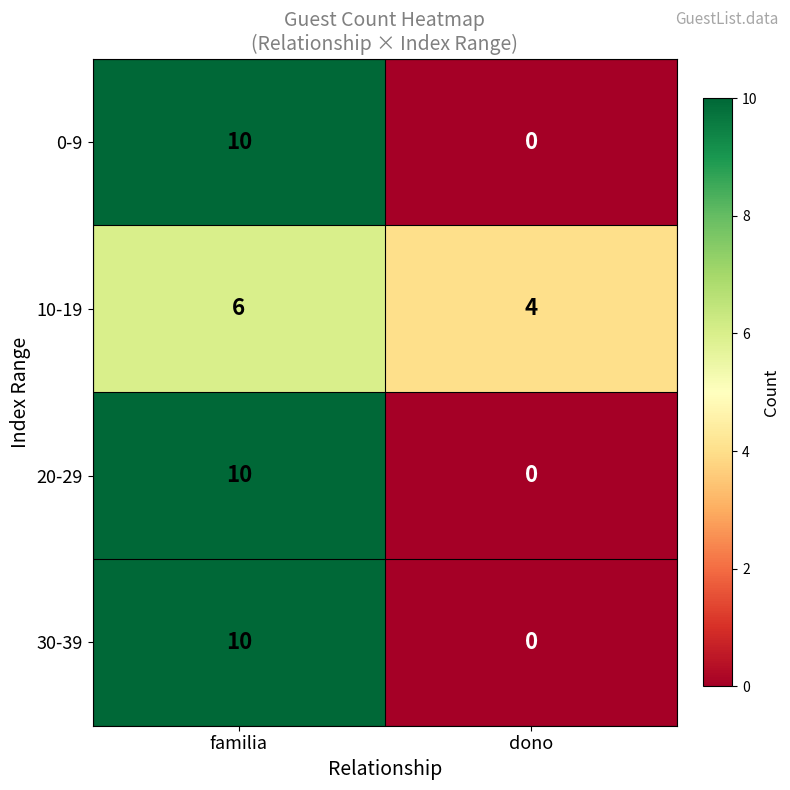

Rank the categories by 20-29 value from highest to lowest.

familia, dono